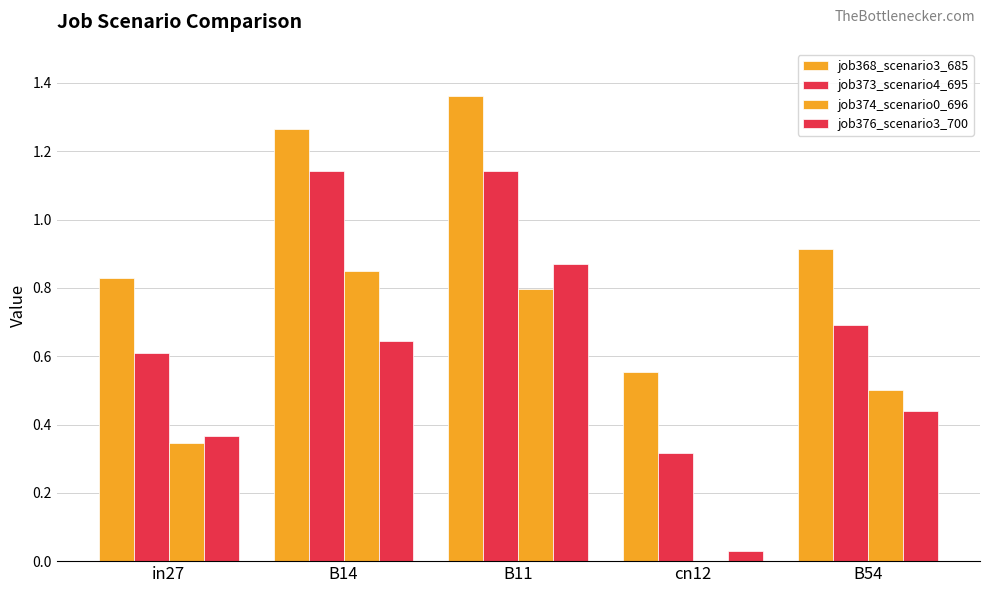

Count the number of categories in the chart.

5